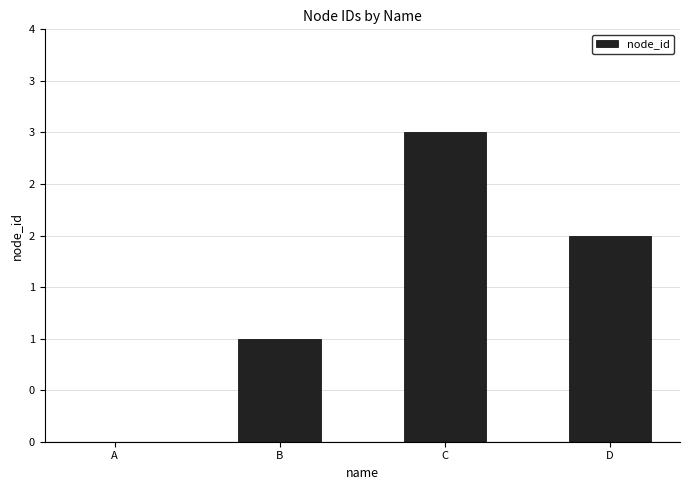

Rank the categories by value from highest to lowest.

C, D, B, A